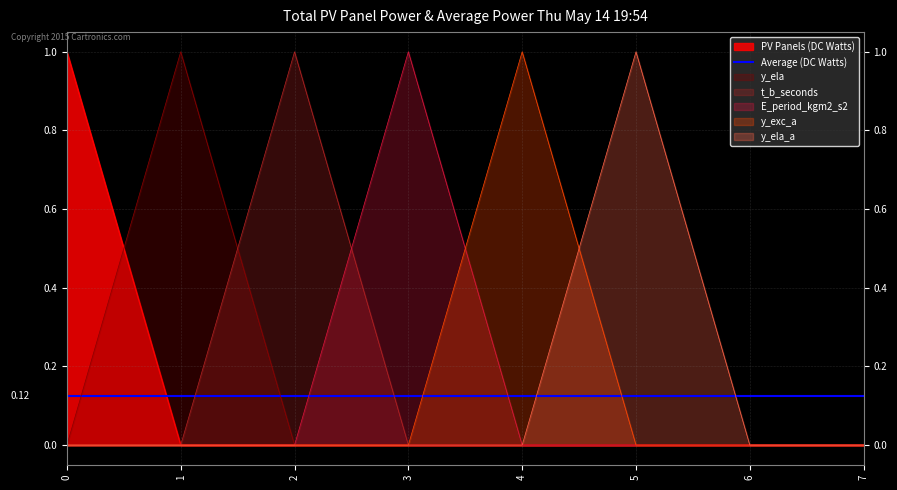

True or false: y_ela and y_exc_a intersect in this chart.

False